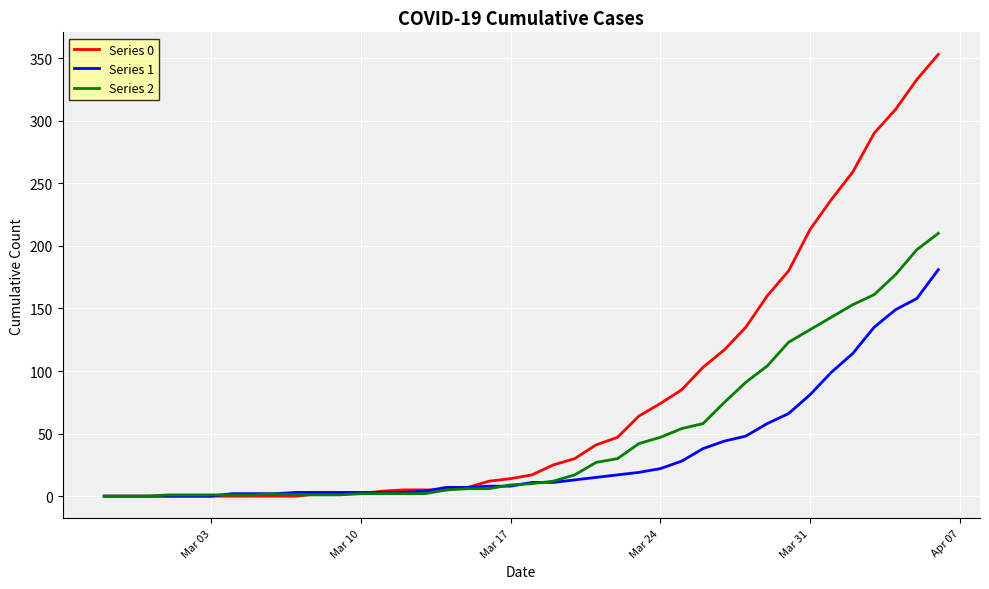

Which series has the largest range (max minus min)?

Series 0